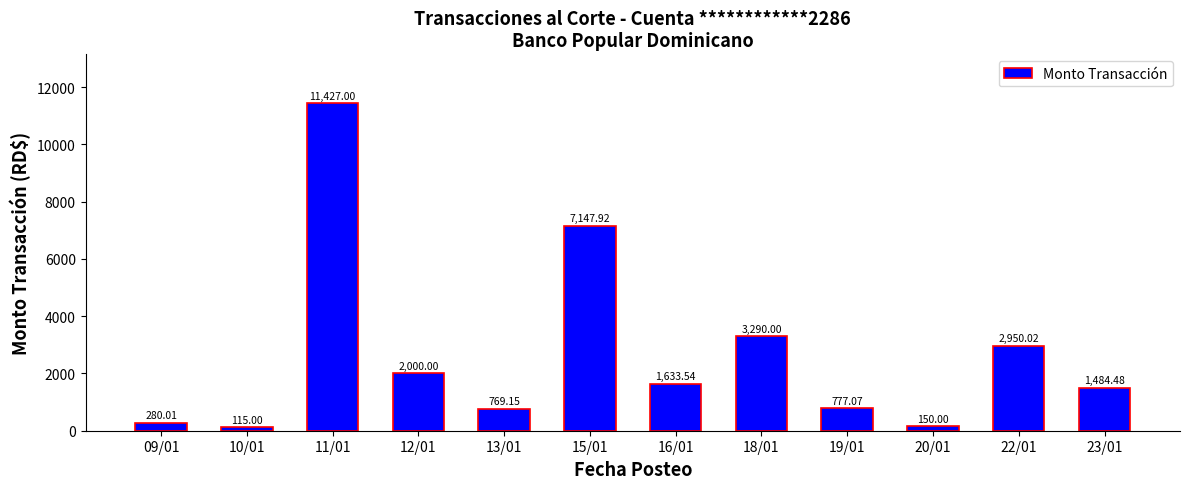

The value at 12/01 is 3125.3. True or false?

False